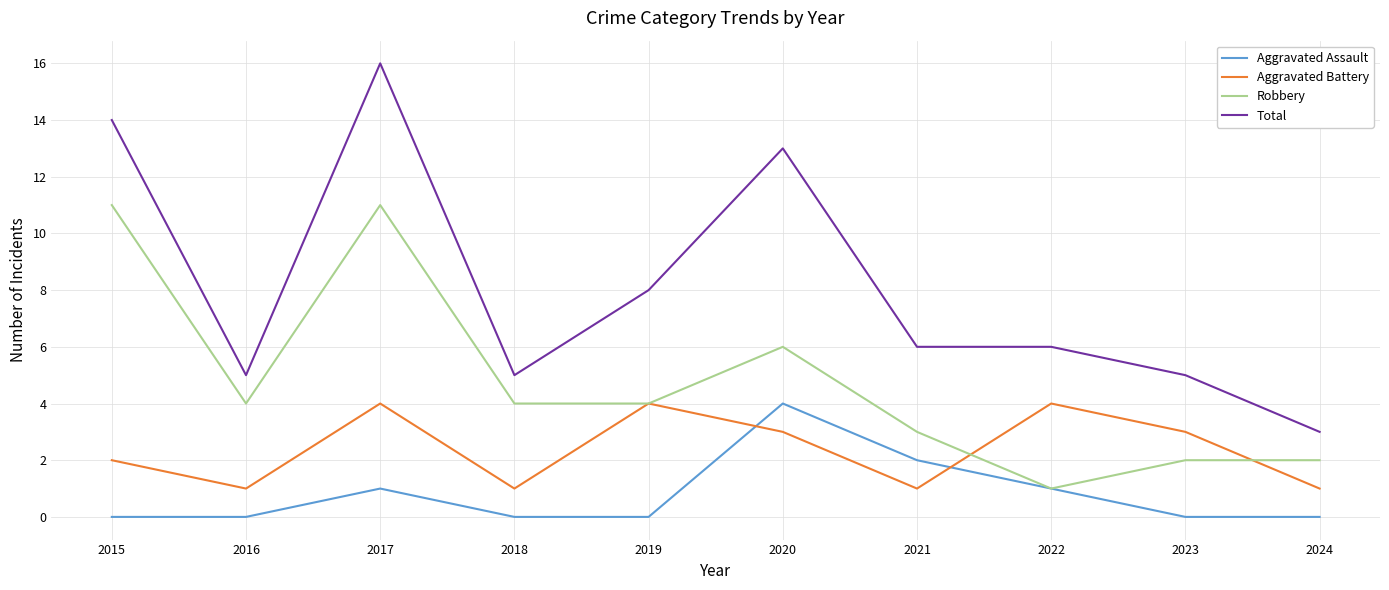

True or false: Robbery has more than 0 points higher than both neighbors.

True